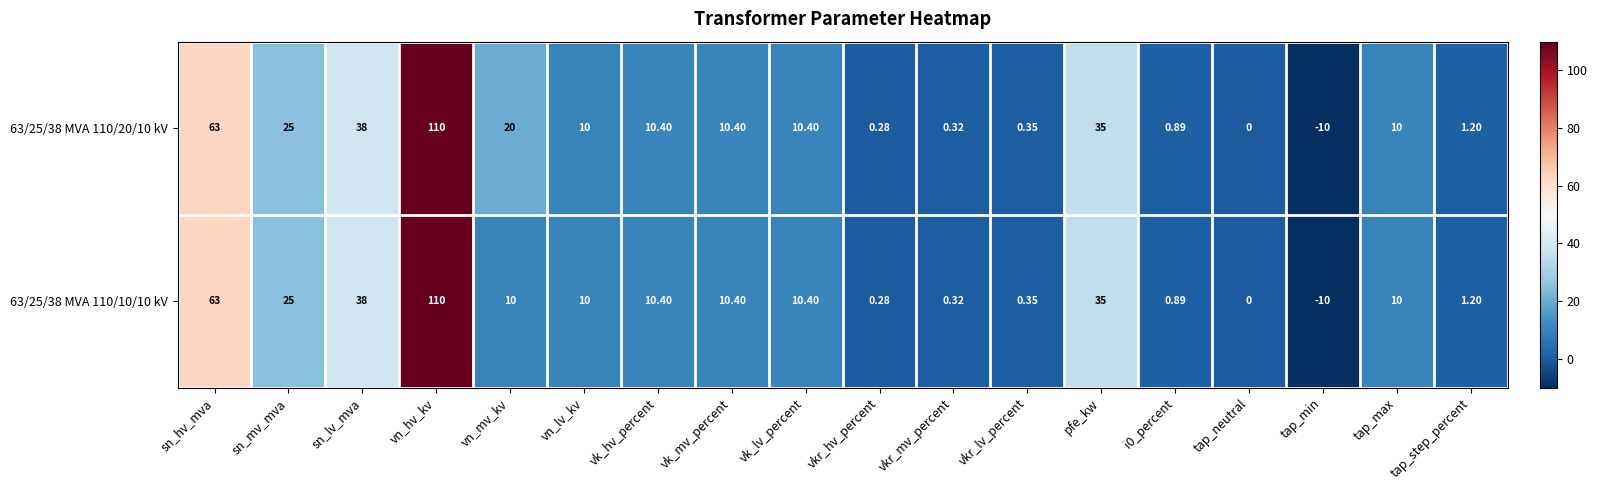

At which label does 63/25/38 MVA 110/10/10 kV first exceed 10?

sn_hv_mva